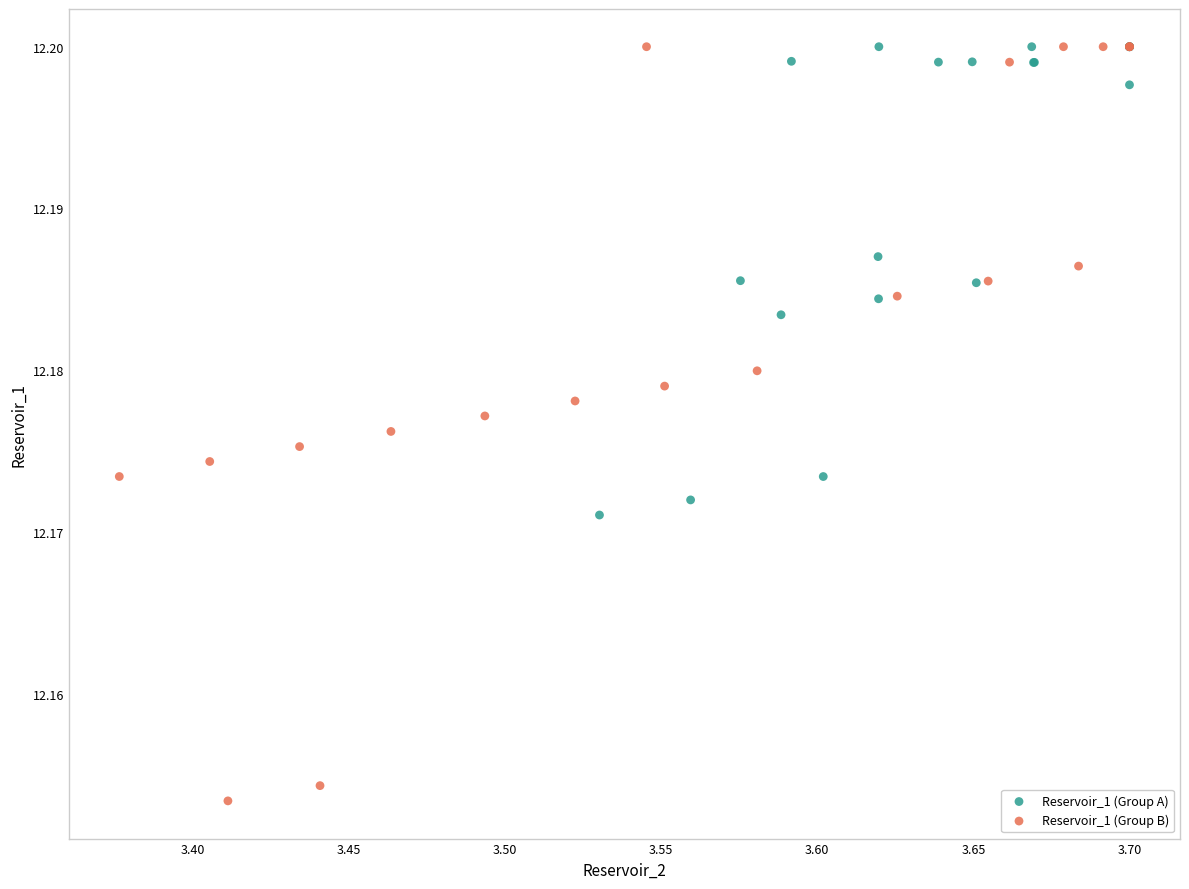

Which series reaches the minimum Y coordinate?

Reservoir_1 (Group B)